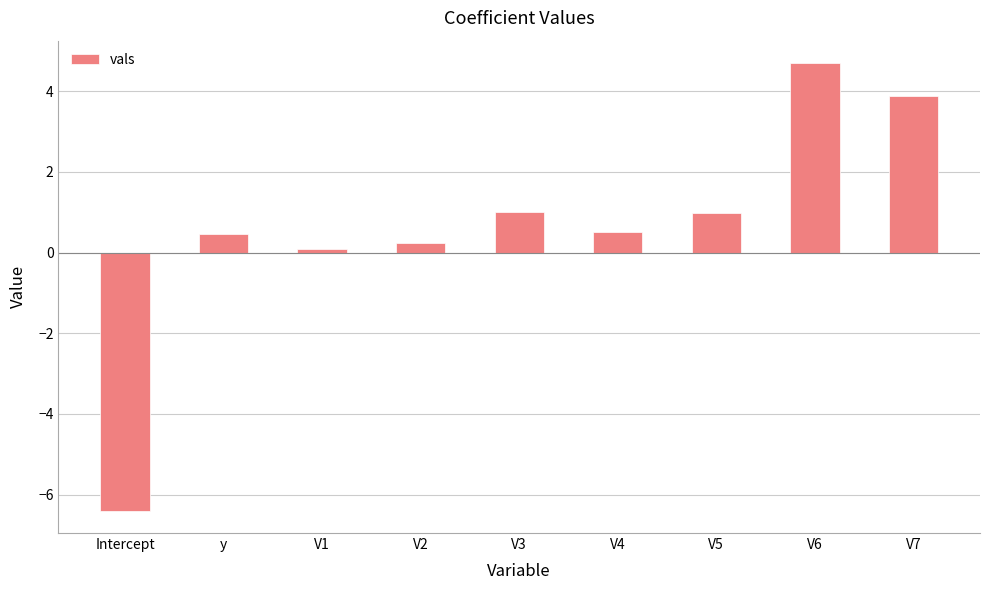

What is the ratio of the value at V3 to the value at V7?

0.3